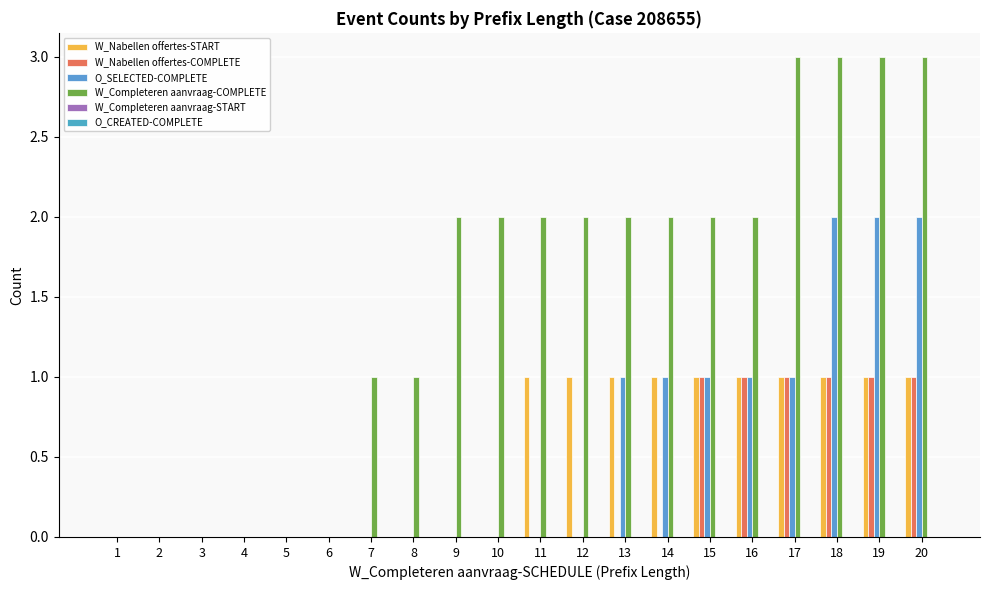

Reading right to left, transcribe all the data shown in this chart.

W_Nabellen offertes-START: 1	1	1	1	1	1	1	1	1	1	0	0	0	0	0	0	0	0	0	0
W_Nabellen offertes-COMPLETE: 1	1	1	1	1	1	0	0	0	0	0	0	0	0	0	0	0	0	0	0
O_SELECTED-COMPLETE: 2	2	2	1	1	1	1	1	0	0	0	0	0	0	0	0	0	0	0	0
W_Completeren aanvraag-COMPLETE: 3	3	3	3	2	2	2	2	2	2	2	2	1	1	0	0	0	0	0	0
W_Completeren aanvraag-START: 0	0	0	0	0	0	0	0	0	0	0	0	0	0	0	0	0	0	0	0
O_CREATED-COMPLETE: 0	0	0	0	0	0	0	0	0	0	0	0	0	0	0	0	0	0	0	0